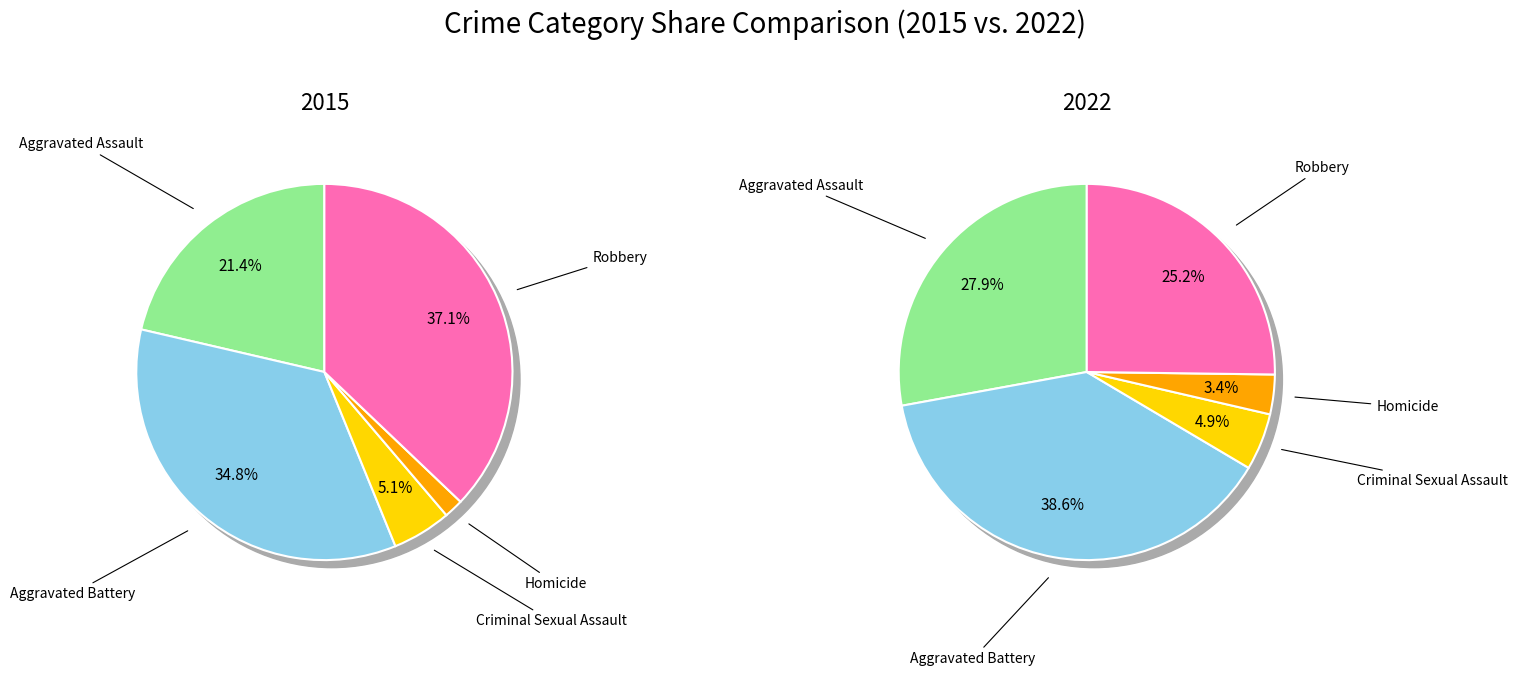

Which slice is the largest?

Aggravated Battery